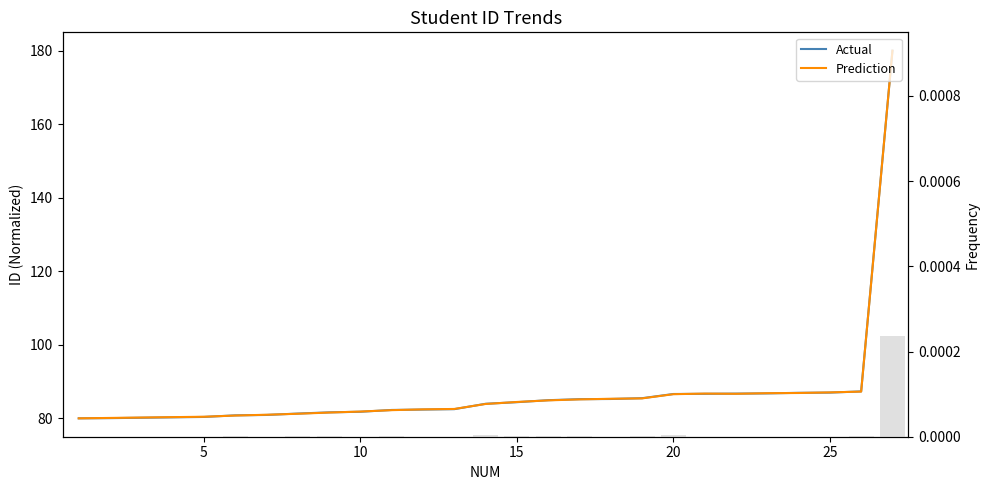

How many groups of bars are there?

27